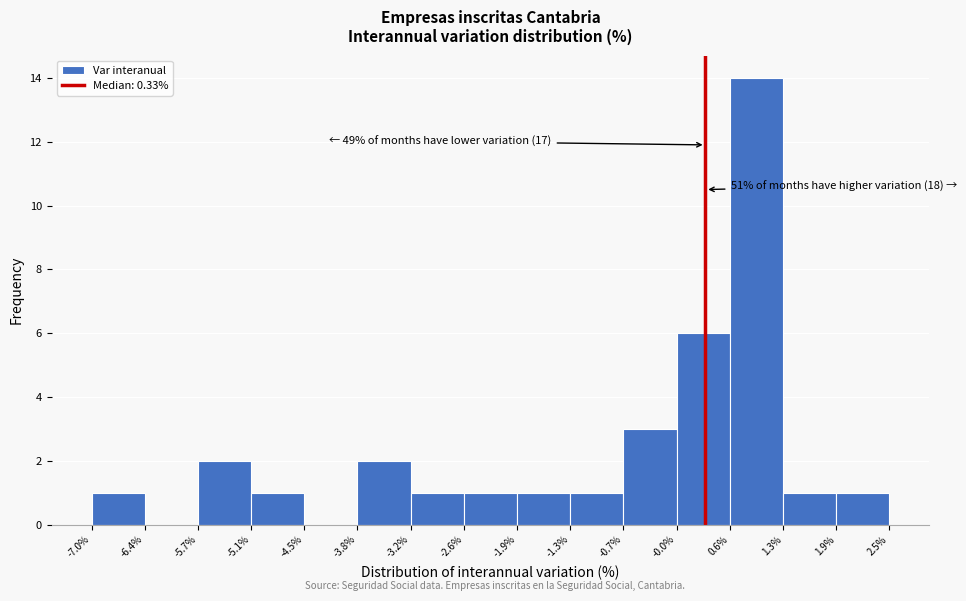

Which range on the x-axis has the tallest bar?

0.6% to 1.3%